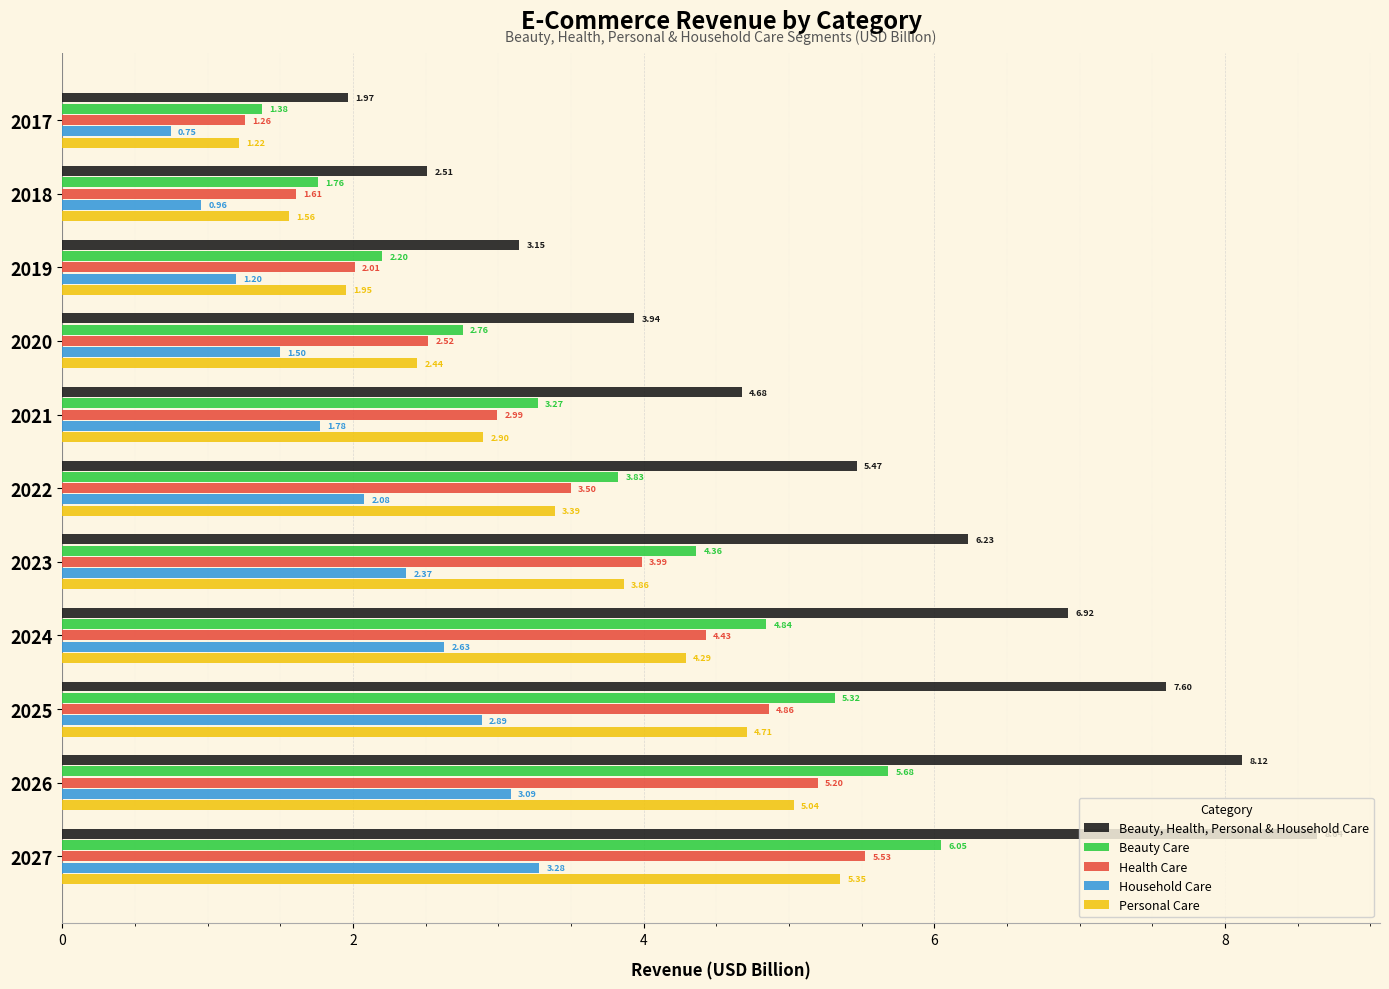

Between 2020 and 2026, which series saw the biggest shift?

Beauty, Health, Personal & Household Care